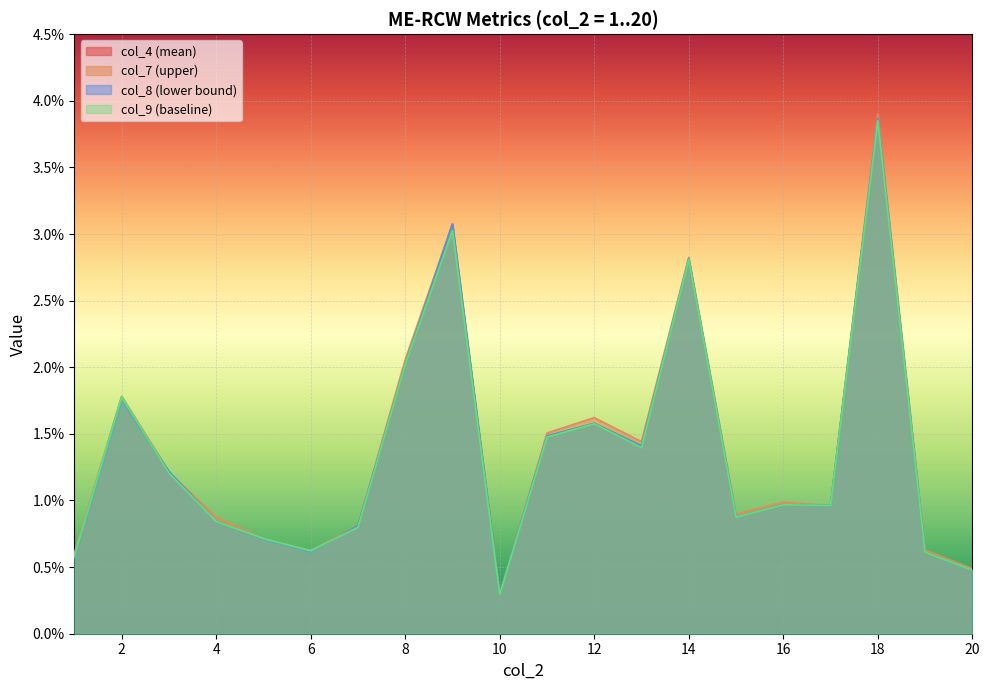

List the series in order of their peak value, lowest first.

col_9, col_4, col_8, col_7